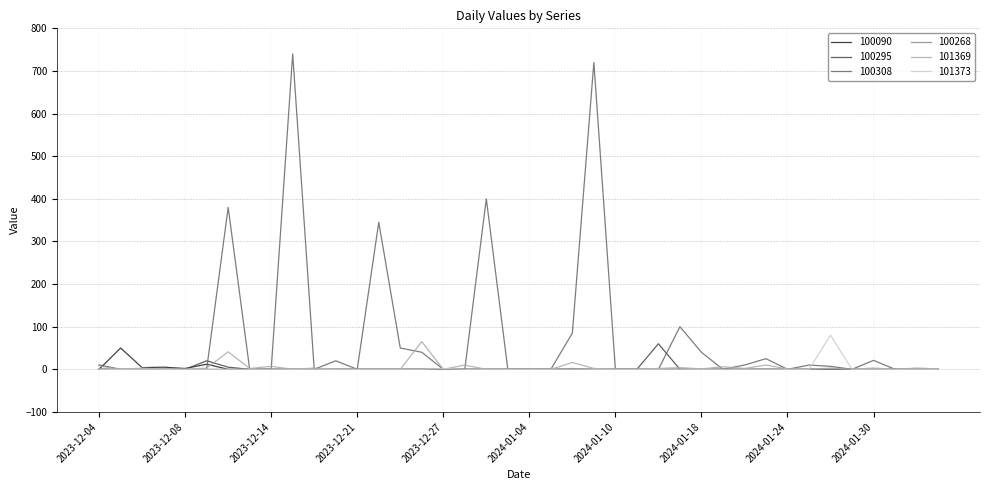

Which series has the widest spread of values?

100308